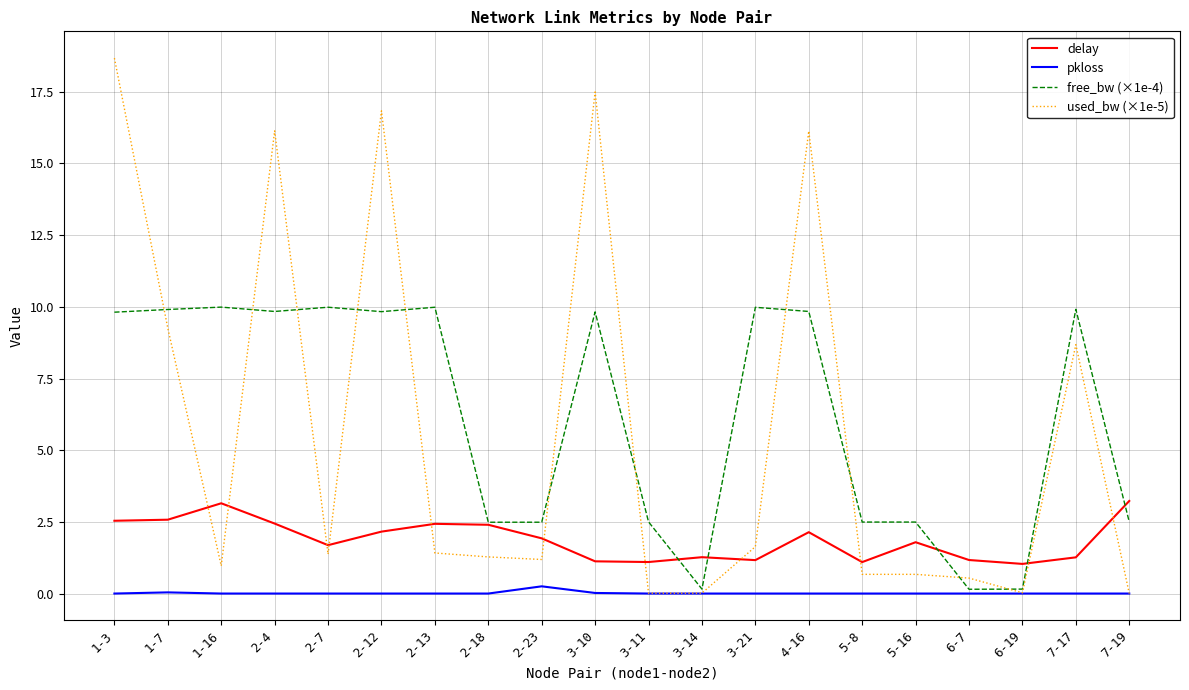

What value does the free_bw (×1e-4) series have at 3-14?

0.2